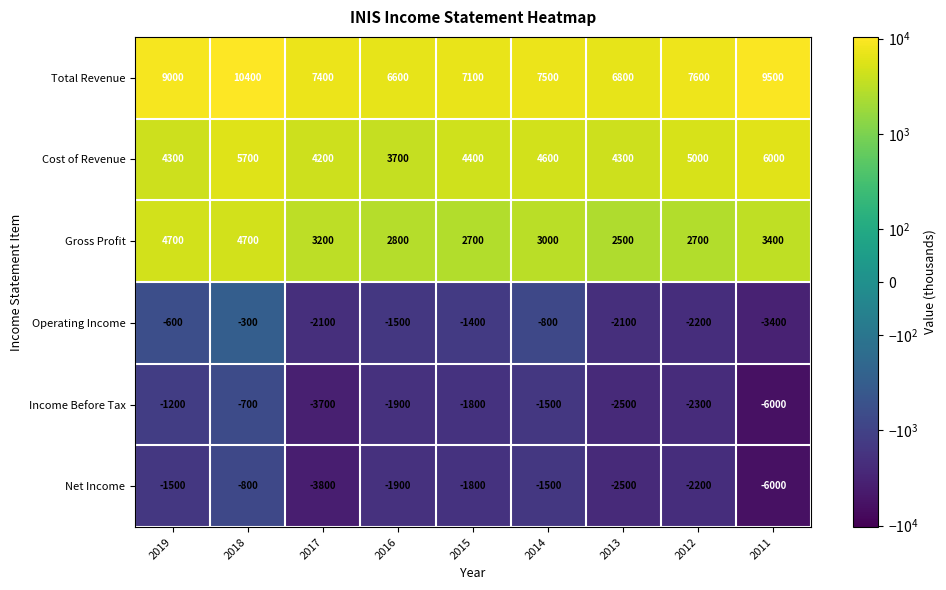

Is it true that Net Income equals -1240 at 2018?

False